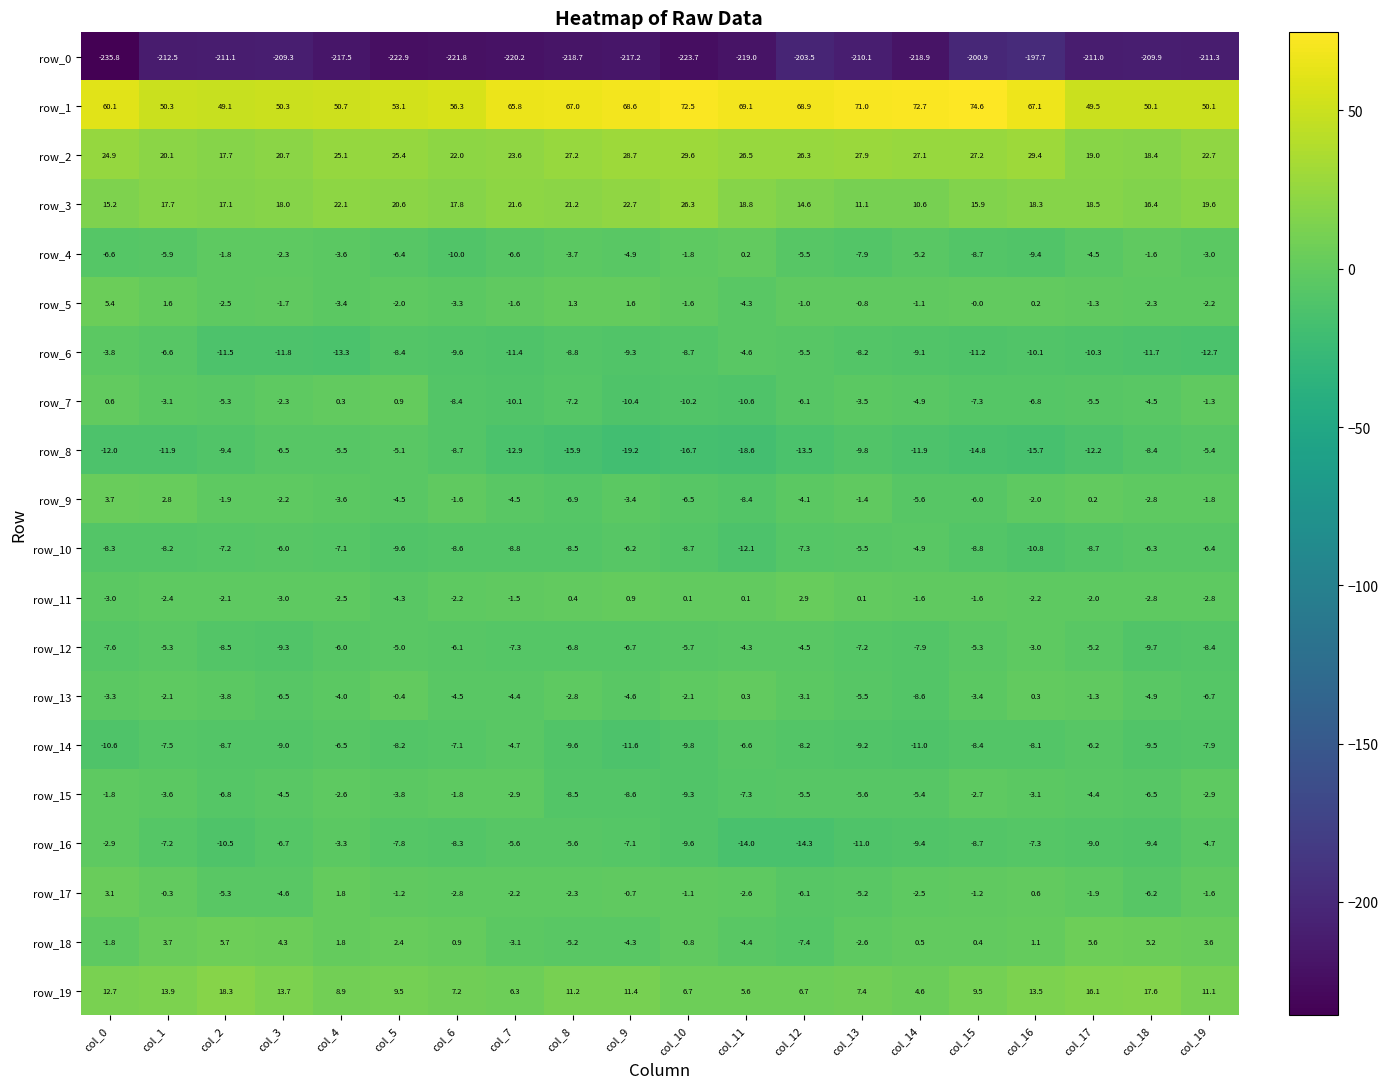

The value of row_2 at col_15 is 27.2. True or false?

True